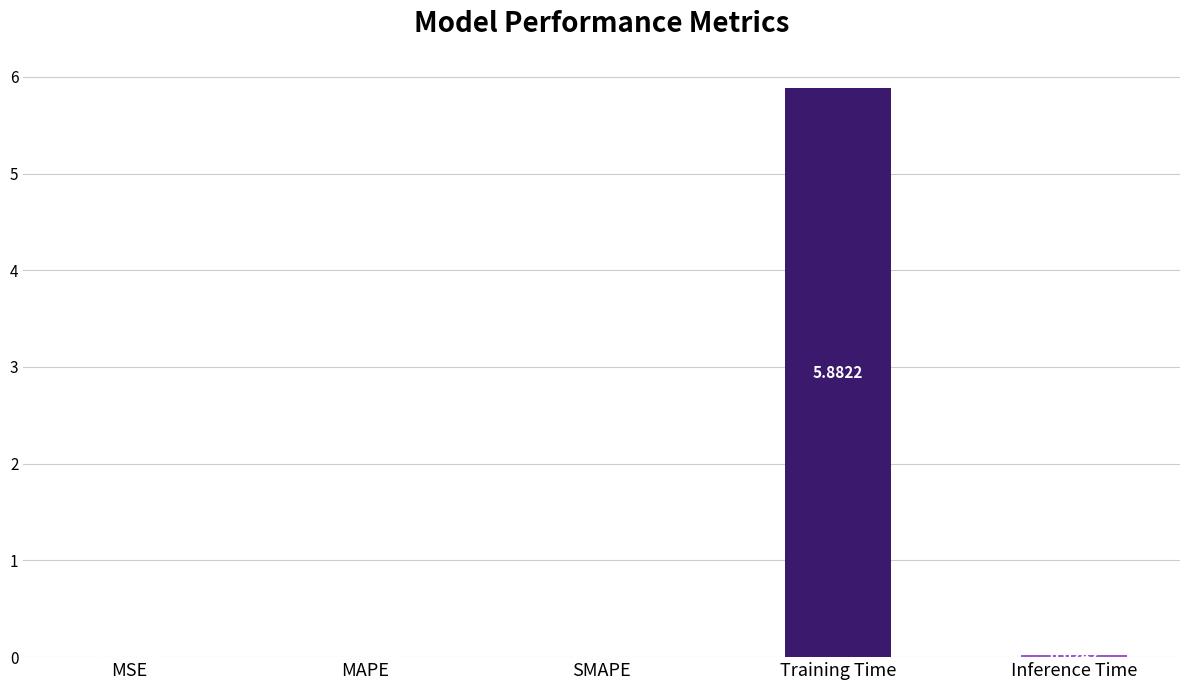

Which has a higher value, Training Time or MSE?

Training Time